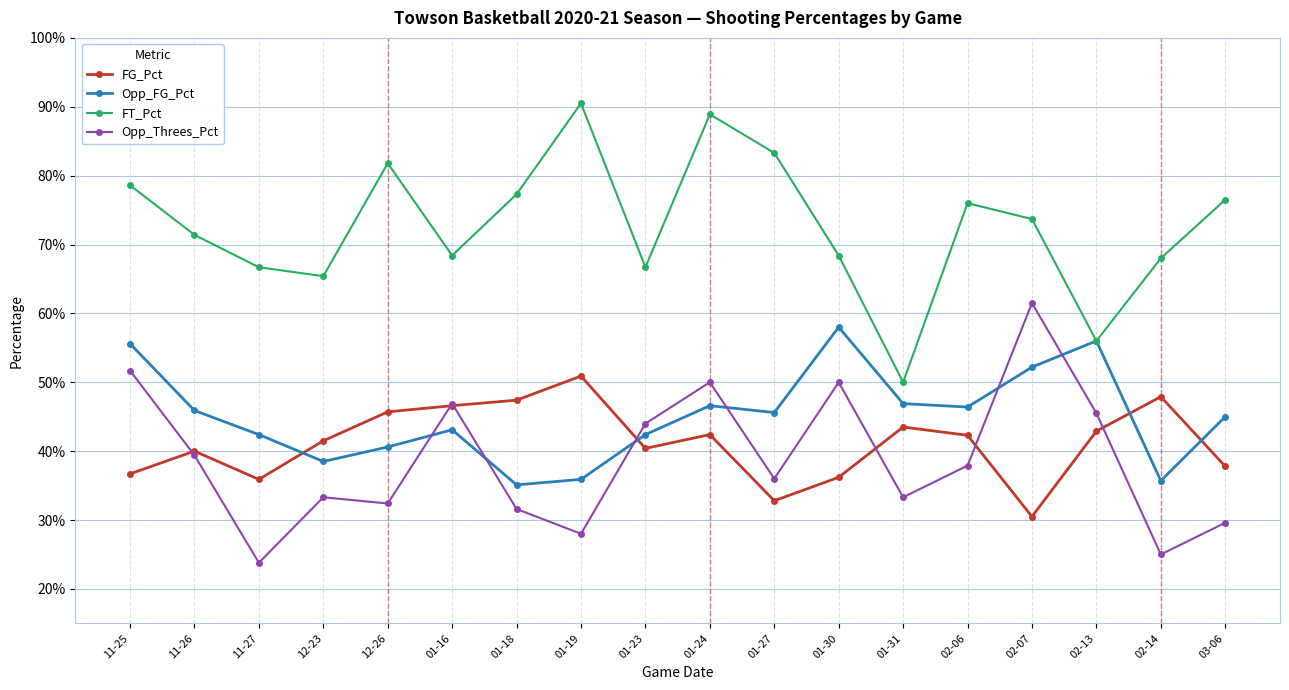

Which has a higher value, 01-16 or 11-25?

01-16